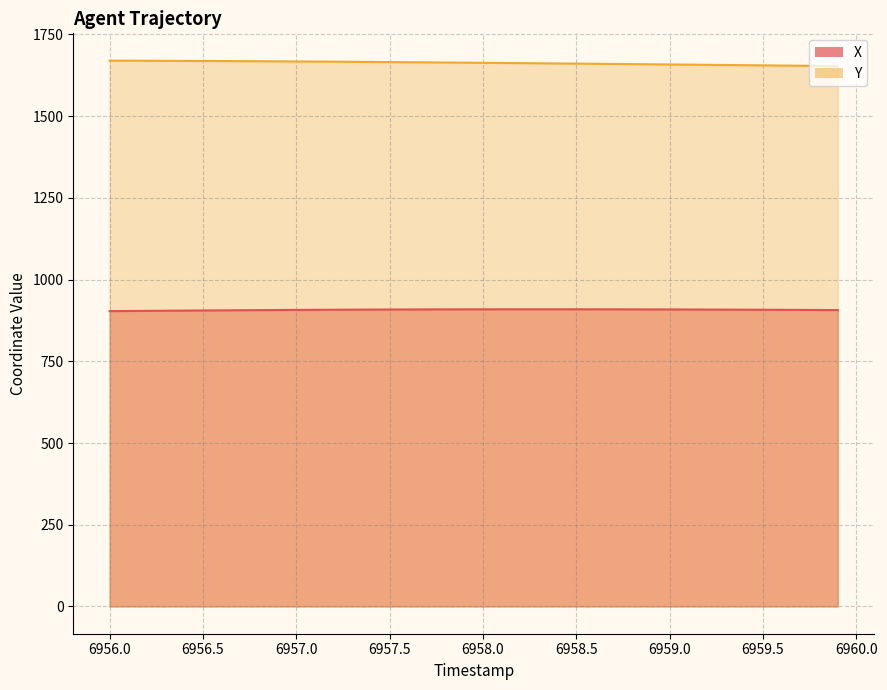

True or false: X and Y intersect in this chart.

False